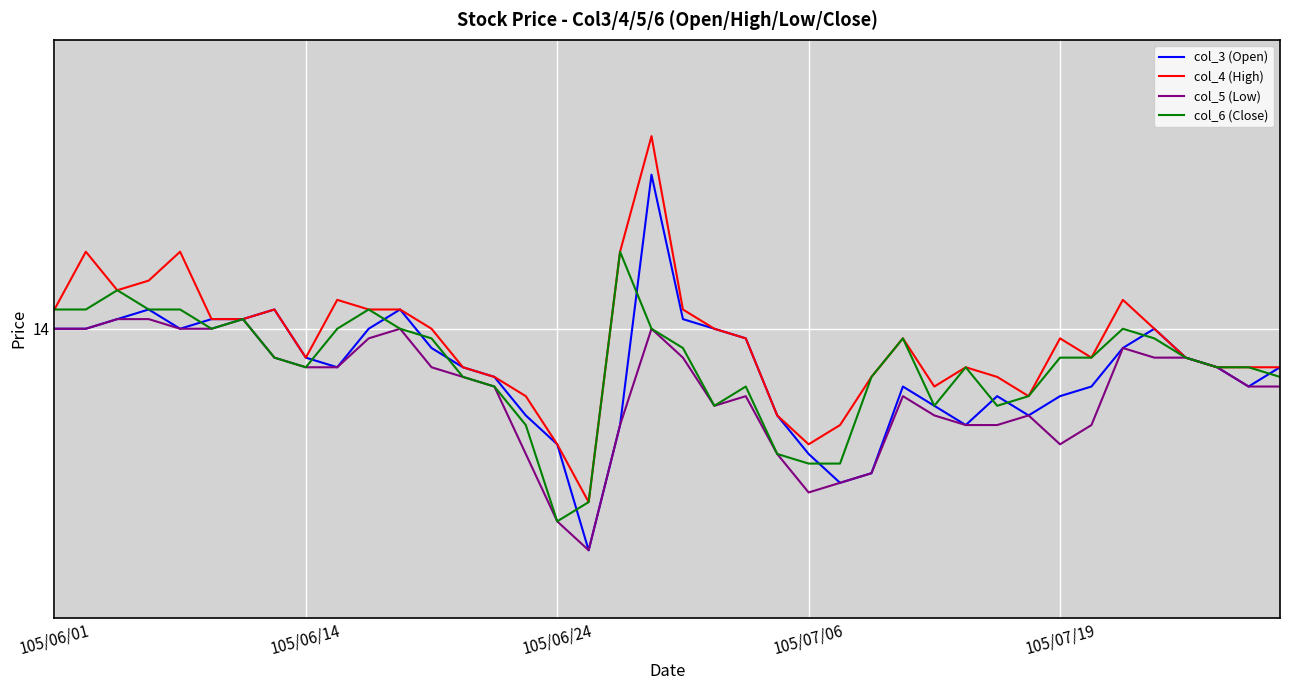

What is the value of the col_6 (Close) point at the 37th from the left?

13.8